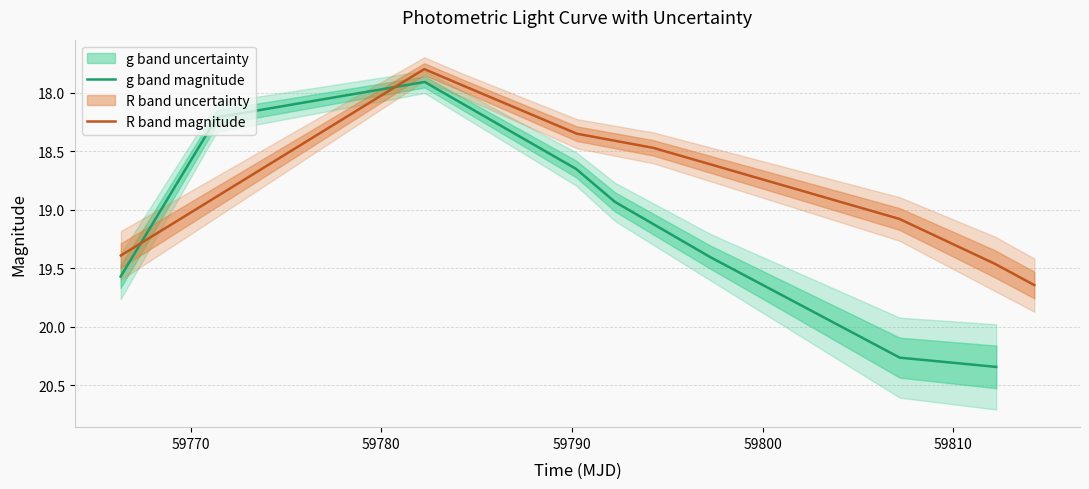

What is the lowest value of the R band magnitude series?

17.8